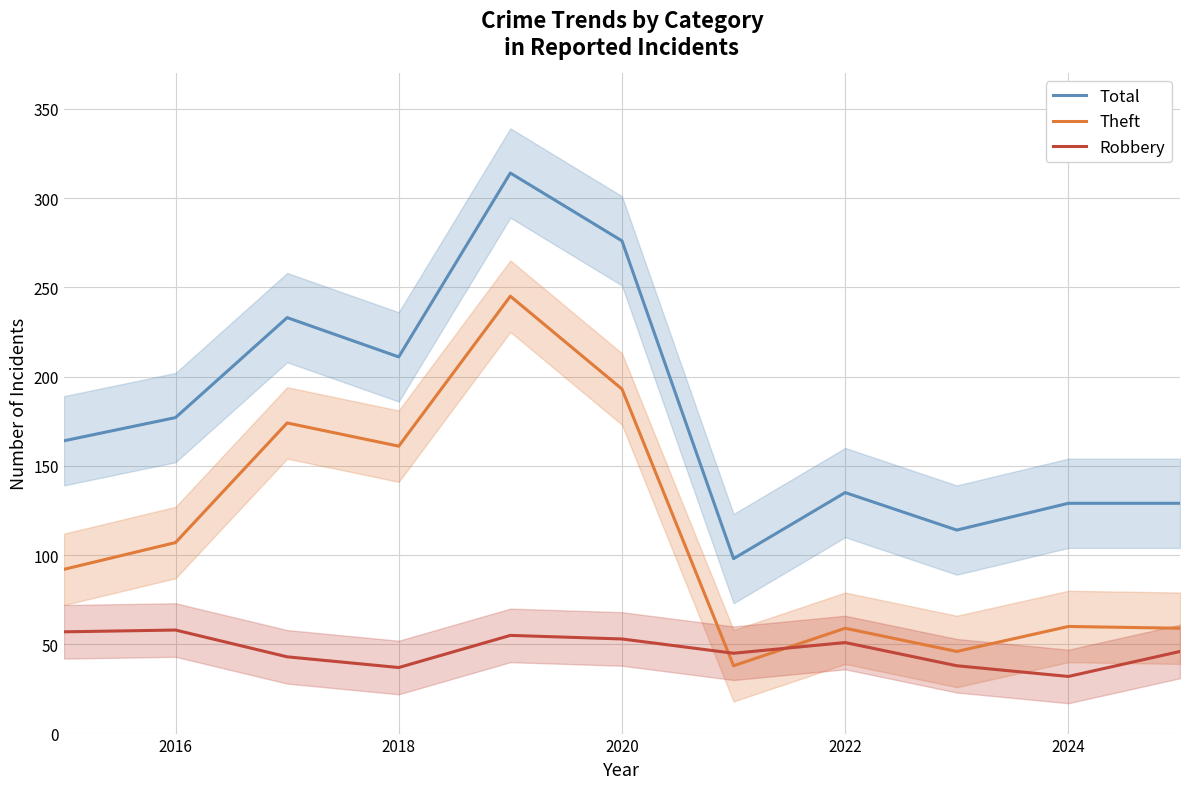

In Robbery, how many points are lower than both neighbors (excluding endpoints)?

3